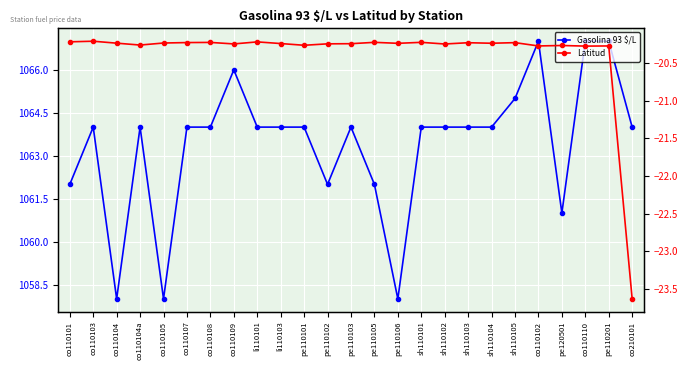

What is the average value of the Latitud series?

-20.4